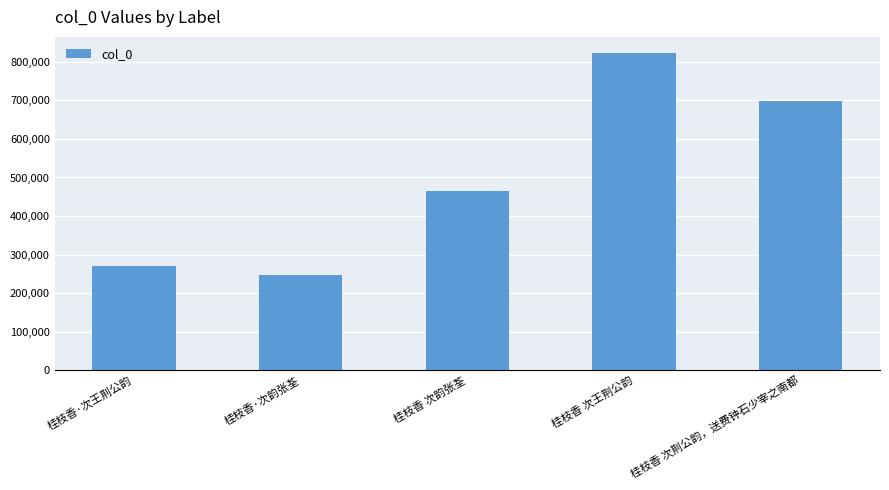

What is the label of the 5th bar from the left?

桂枝香 次荆公韵，送费钟石少宰之南都